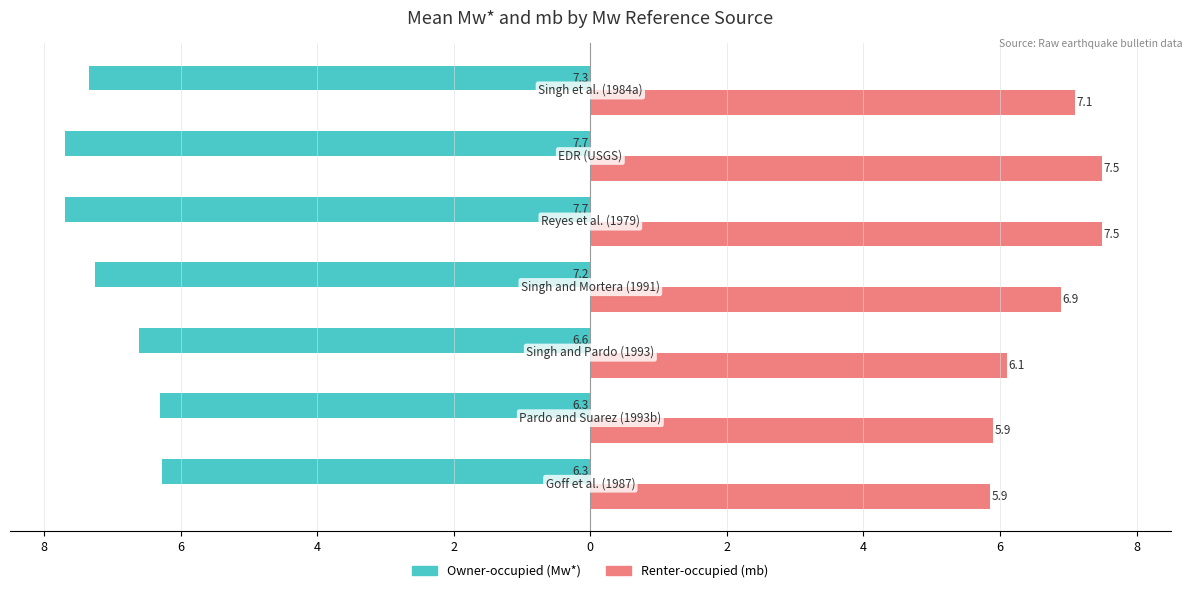

What are all the series names shown in the legend?

Owner-occupied (Mw*), Renter-occupied (mb)